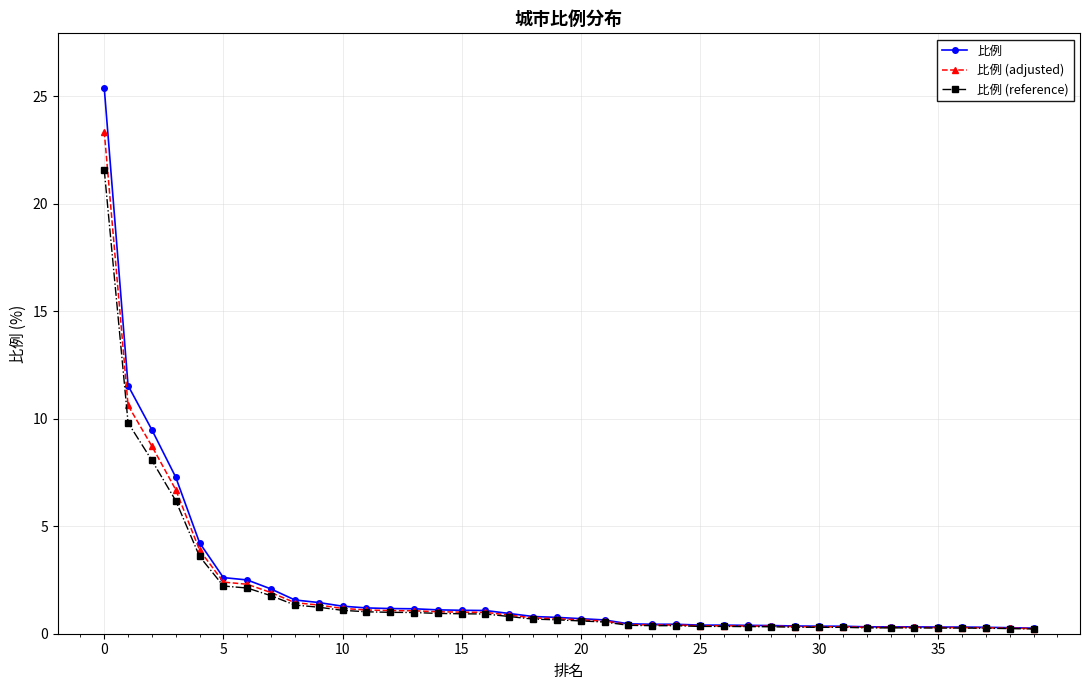

Which series has the widest spread of values?

比例